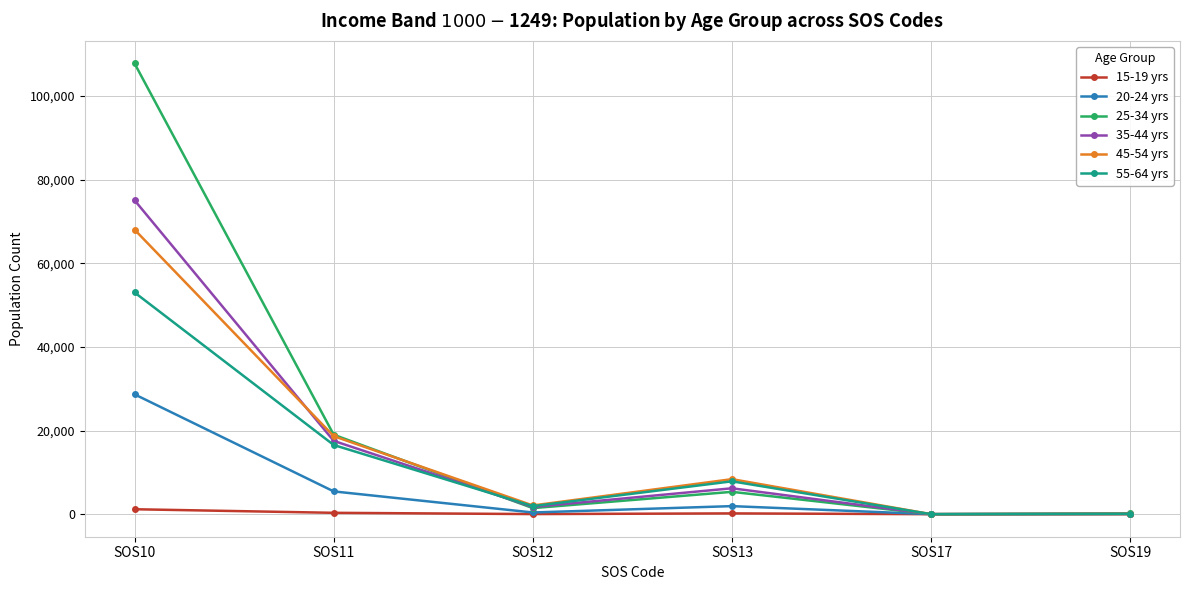

True or false: 20-24 yrs has more than 1 points higher than both neighbors.

False